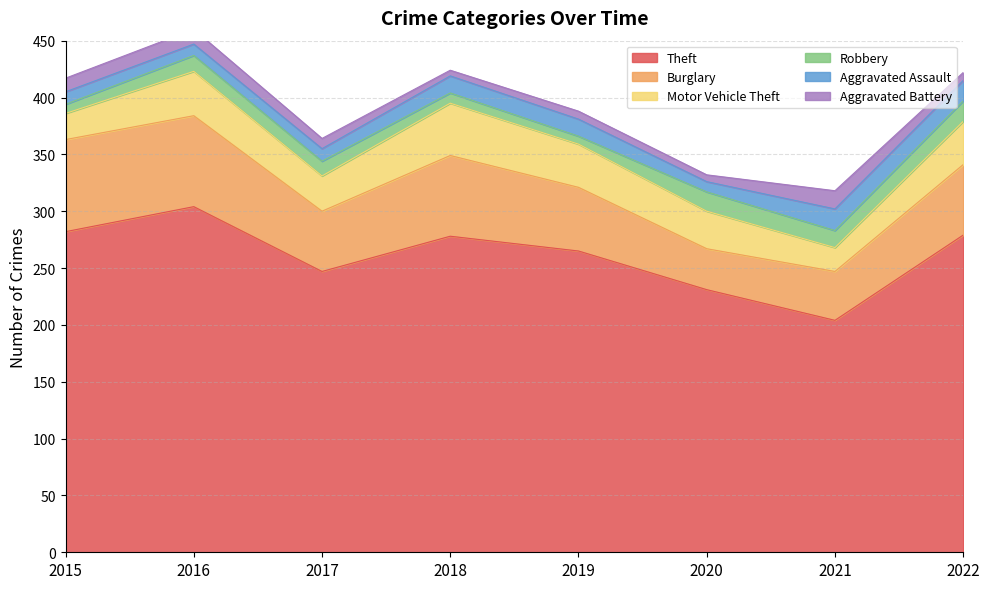

How many series are shown in this chart?

6